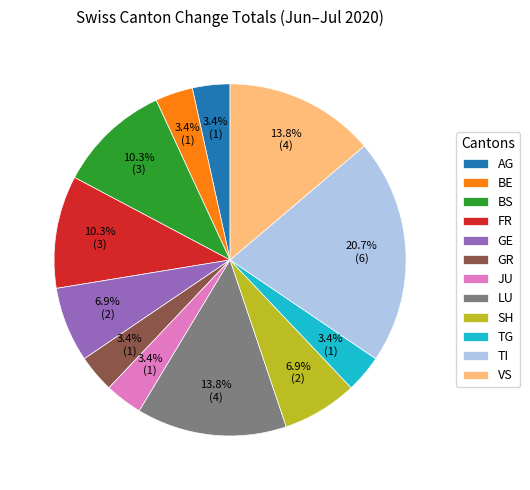

Is it true that LU is 8% of the pie?

False